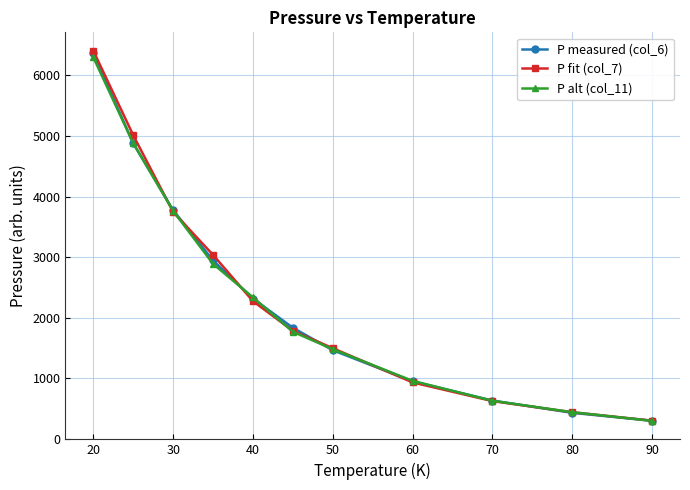

What is the sum of all P measured (col_6) values?

25902.8